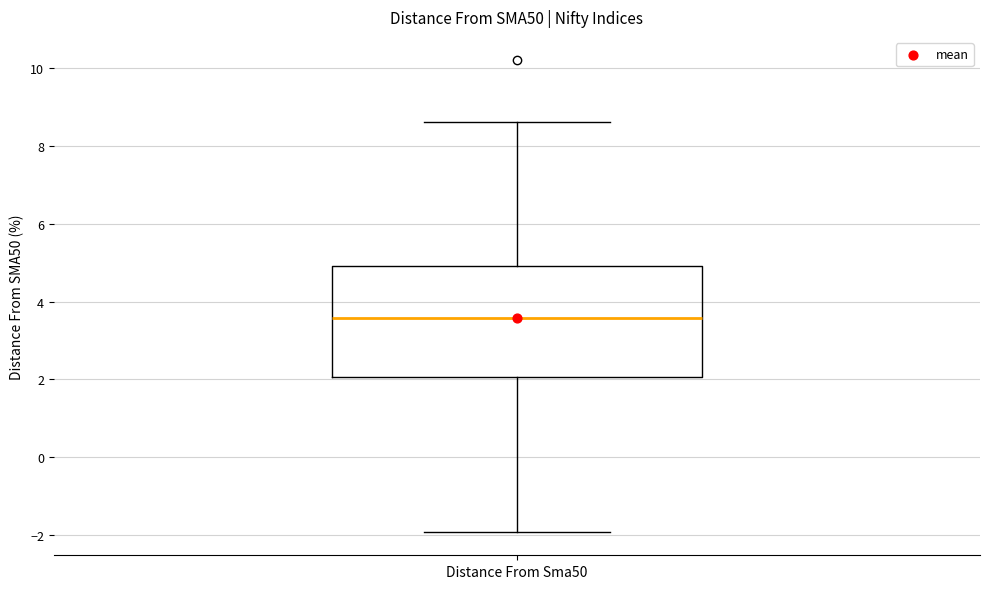

Transcribe this box plot: give where the median line is, the range the box spans, and where the two whiskers end, as read against the y-axis. The values are not printed on the chart, so give them approximately, as read against the axis.

median 3.6, box 2.0 to 5.0, whiskers -2.0 to 8.6